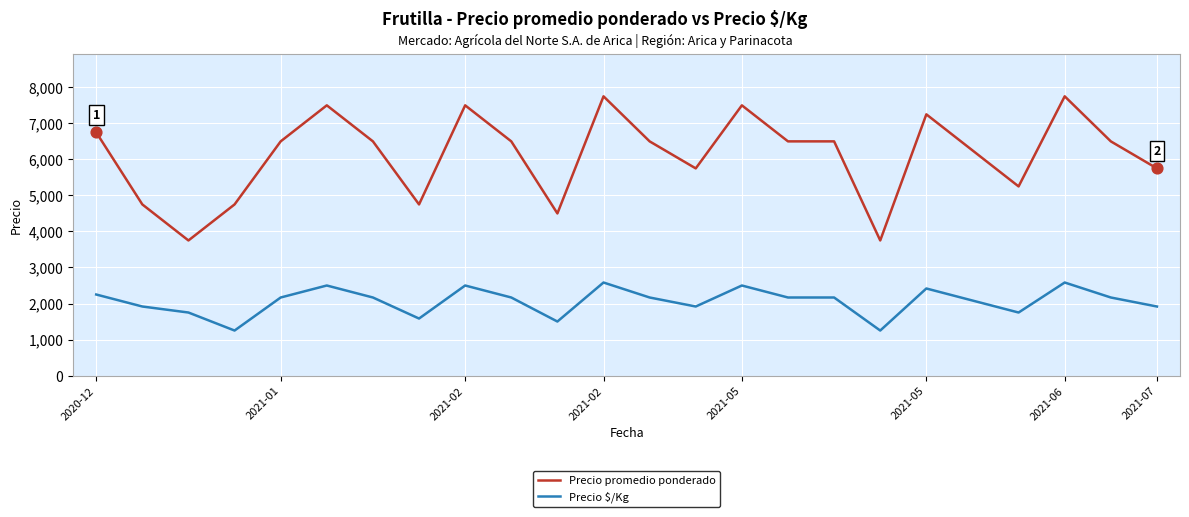

What are all the series names shown in the legend?

Precio promedio ponderado, Precio $/Kg